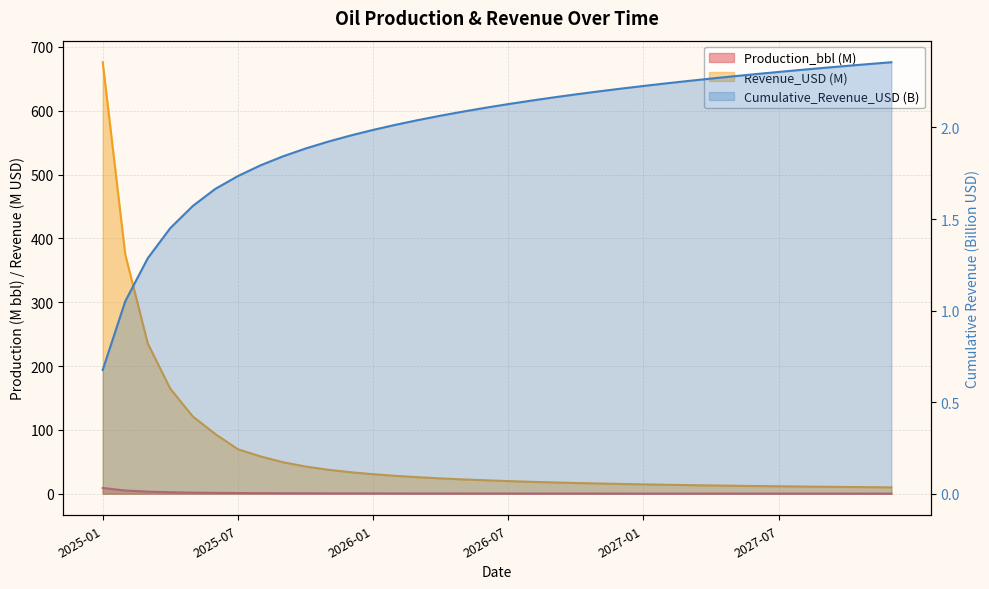

What is the average value of the Production_bbl series?

0.9